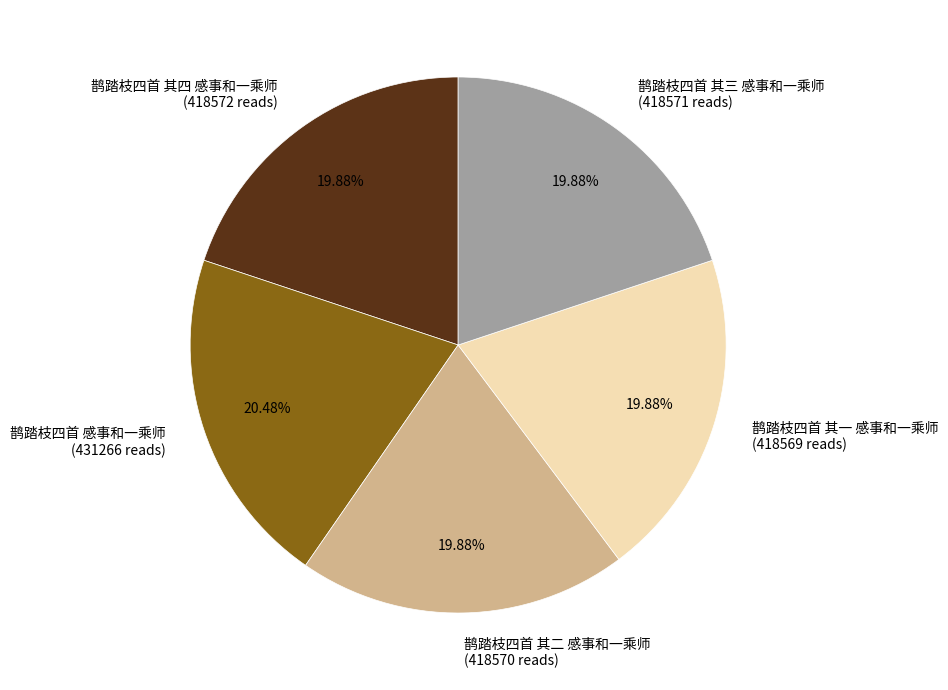

Does 鹊踏枝四首 其三 感事和一乘师 represent more than half of the total?

No